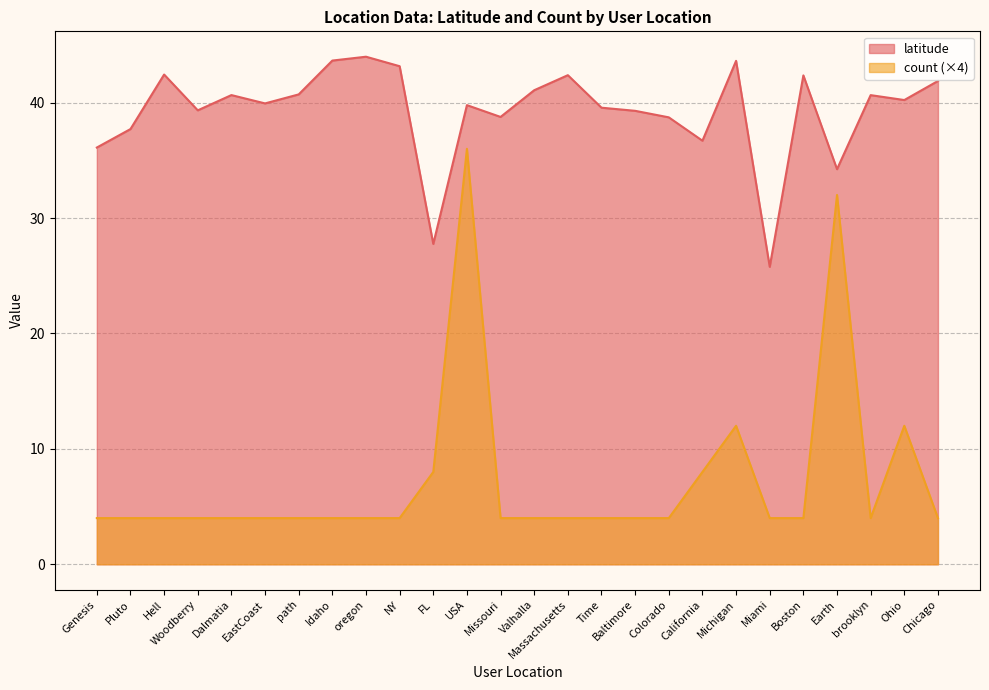

Reading left to right, list all the values displayed in this chart.

latitude: Genesis=36.1	Pluto=37.7	Hell=42.4	Woodberry=39.3	Dalmatia=40.7	EastCoast=39.9	path=40.7	Idaho=43.6	oregon=44.0	NY=43.2	FL=27.8	USA=39.8	Missouri=38.8	Valhalla=41.1	Massachusetts=42.4	Time=39.6	Baltimore=39.3	Colorado=38.7	California=36.7	Michigan=43.6	Miami=25.8	Boston=42.4	Earth=34.2	brooklyn=40.7	Ohio=40.2	Chicago=41.9
count: Genesis=4.0	Pluto=4.0	Hell=4.0	Woodberry=4.0	Dalmatia=4.0	EastCoast=4.0	path=4.0	Idaho=4.0	oregon=4.0	NY=4.0	FL=8.0	USA=36.0	Missouri=4.0	Valhalla=4.0	Massachusetts=4.0	Time=4.0	Baltimore=4.0	Colorado=4.0	California=8.0	Michigan=12.0	Miami=4.0	Boston=4.0	Earth=32.0	brooklyn=4.0	Ohio=12.0	Chicago=4.0